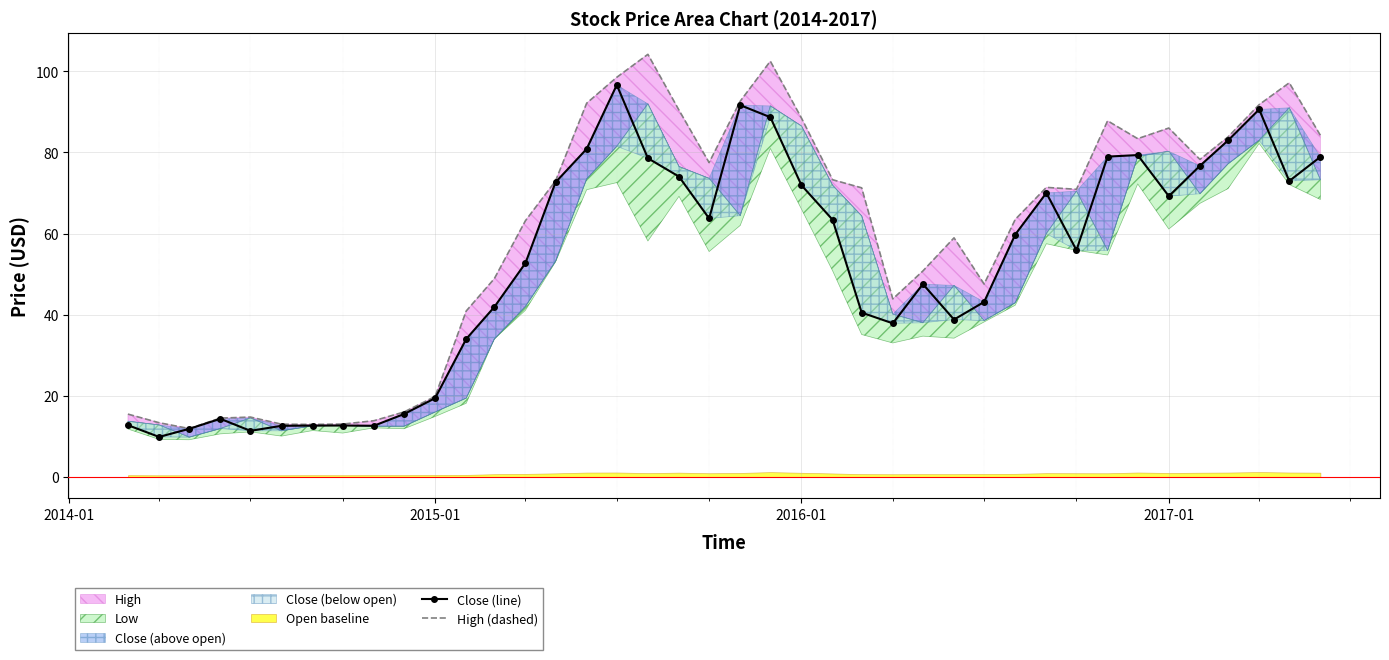

True or false: High (dashed) and Close (line) intersect in this chart.

False